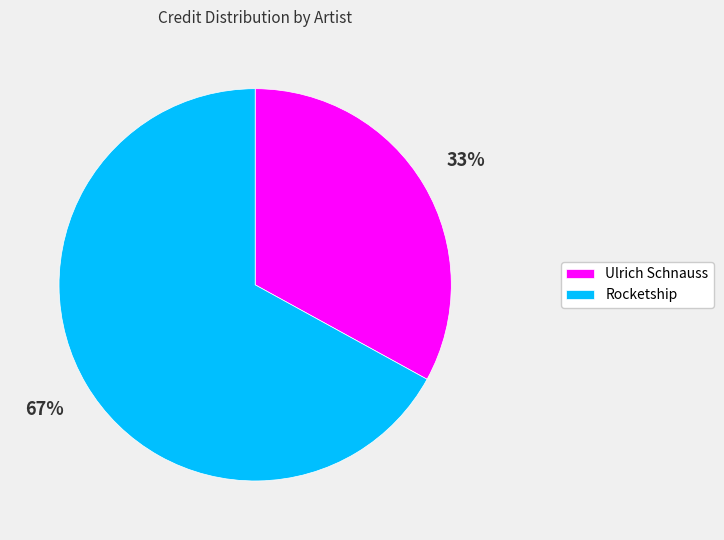

To the nearest percent, what portion does Ulrich Schnauss represent?

33%